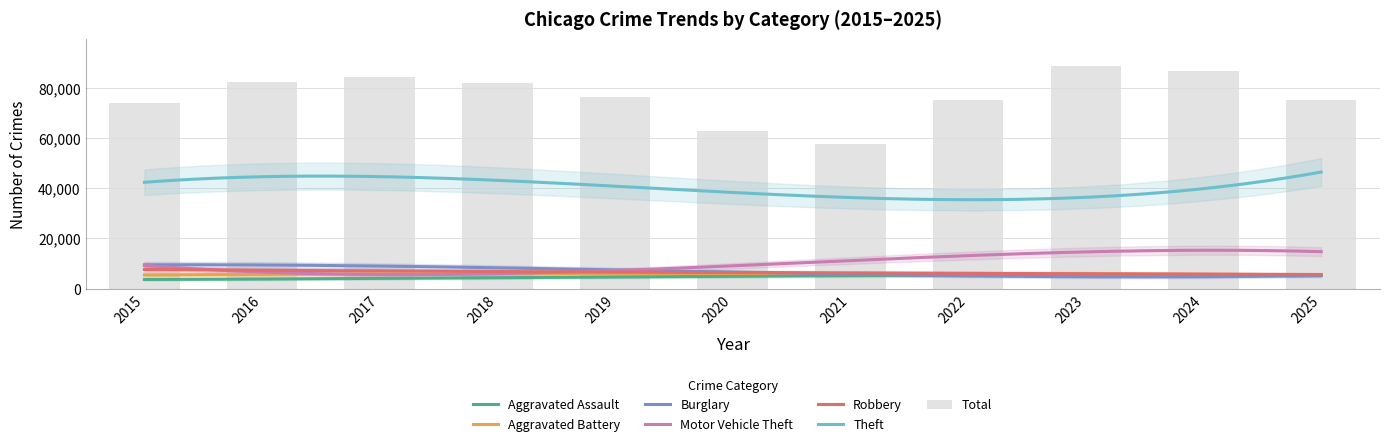

The Aggravated Battery series shows 6095 at 2020. True or false?

True